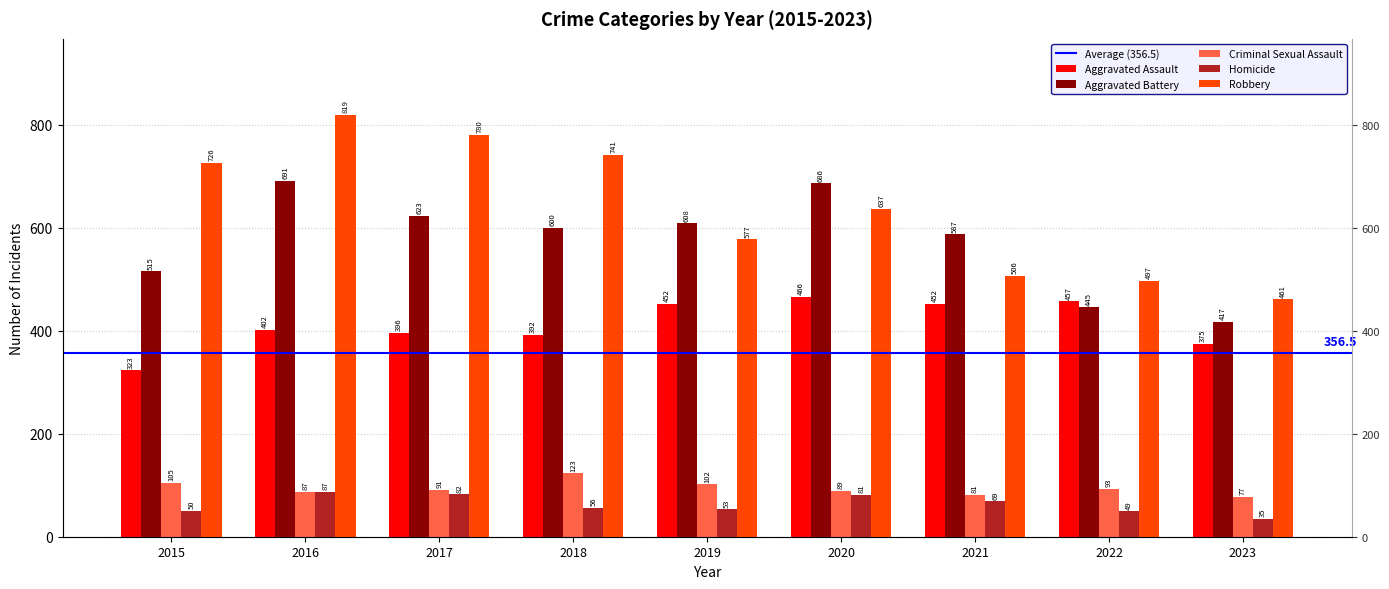

How many bars are there in total?

45